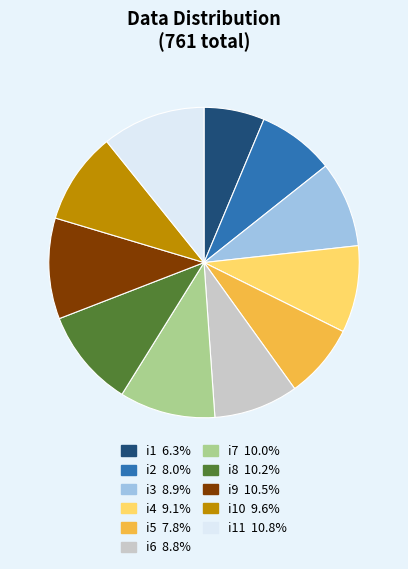

Does any single category account for the majority?

No